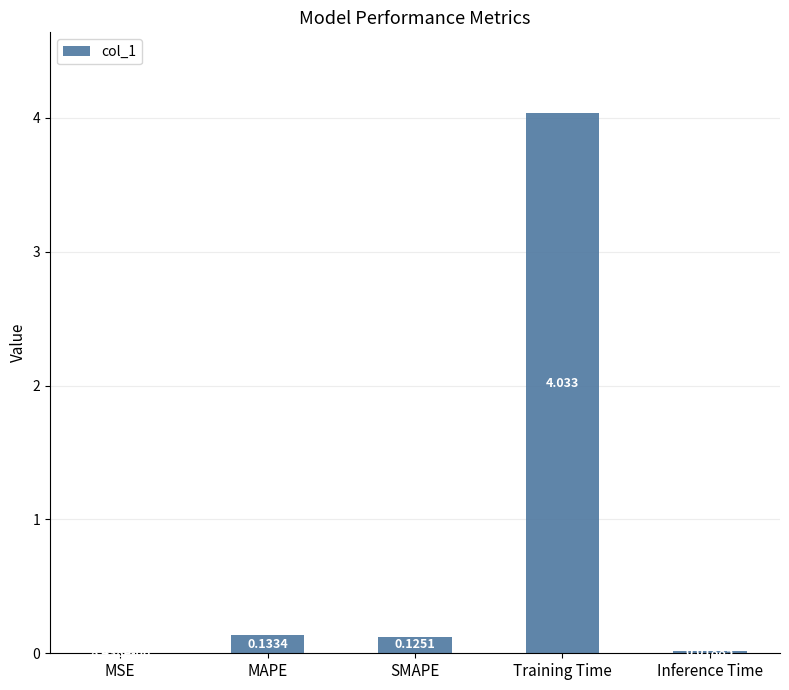

What is the average value?

0.9